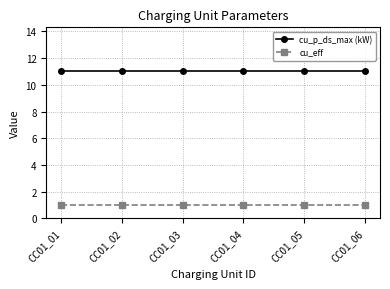

True or false: cu_eff has a value of 0 at CC01_06.

False